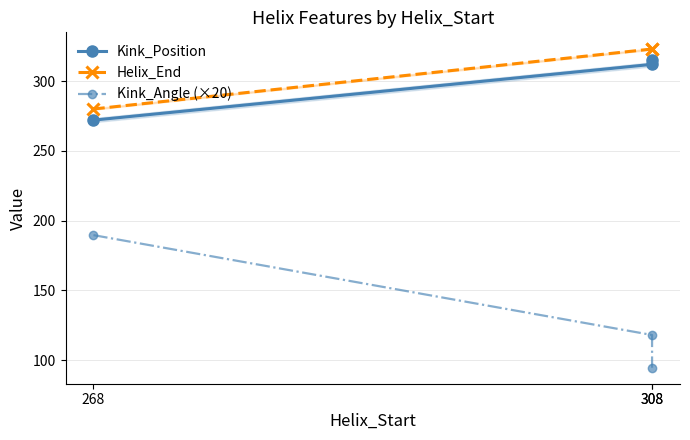

At which category is the sum across all series the highest?

308